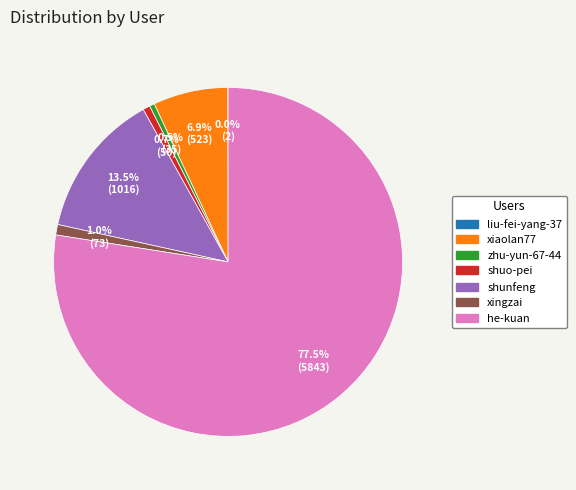

Between he-kuan and xingzai, which is larger?

he-kuan